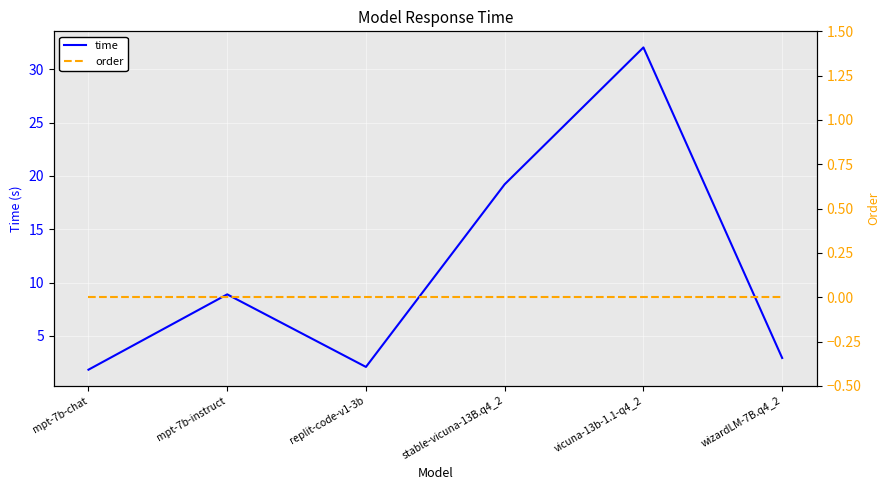

True or false: time and order intersect in this chart.

False